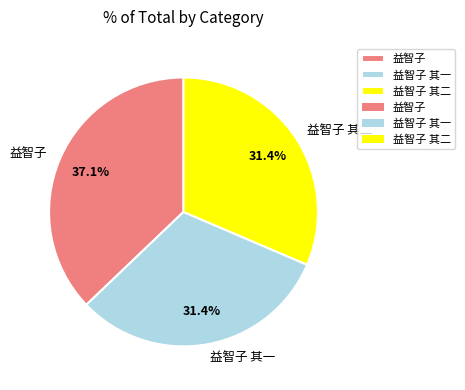

Count the number of slices in the pie.

3